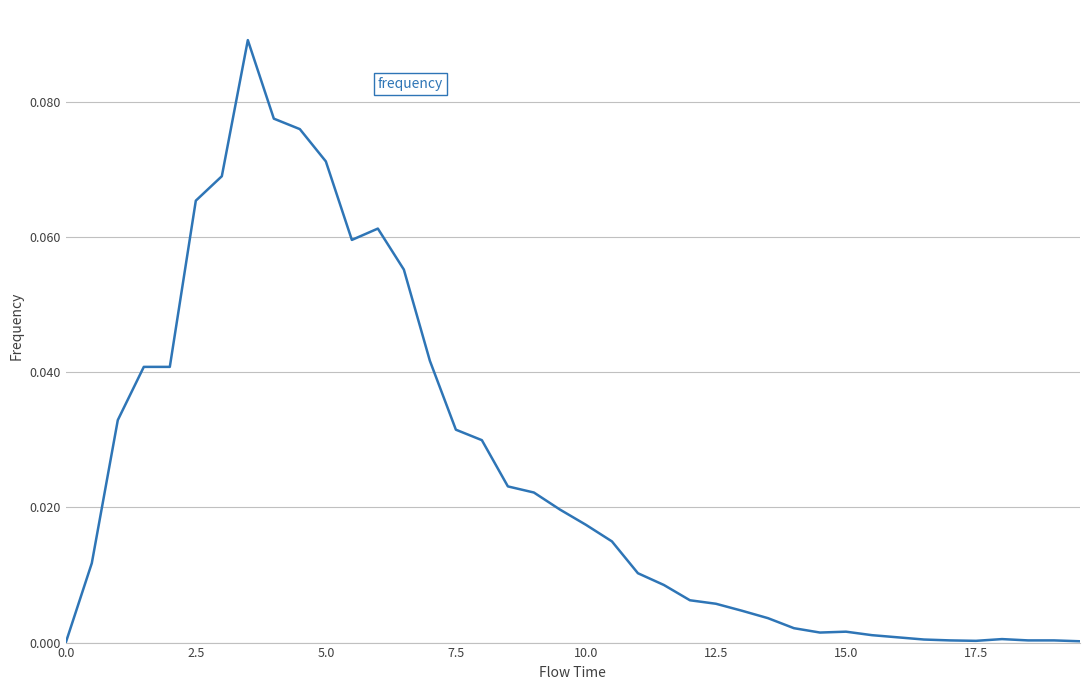

Between 12.5 and 2.5, which is larger?

2.5